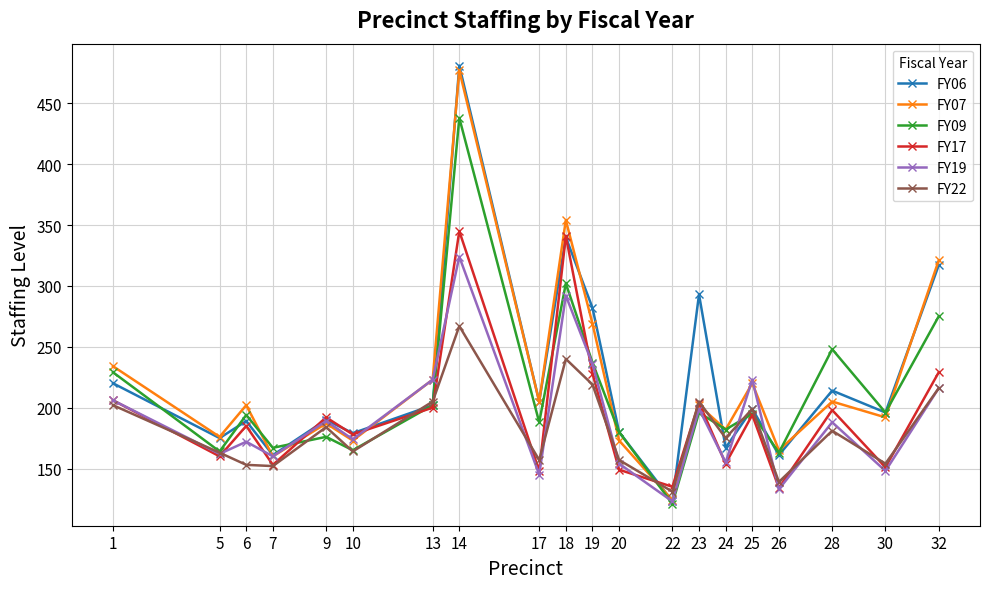

At which label does FY17 first exceed 192?

1